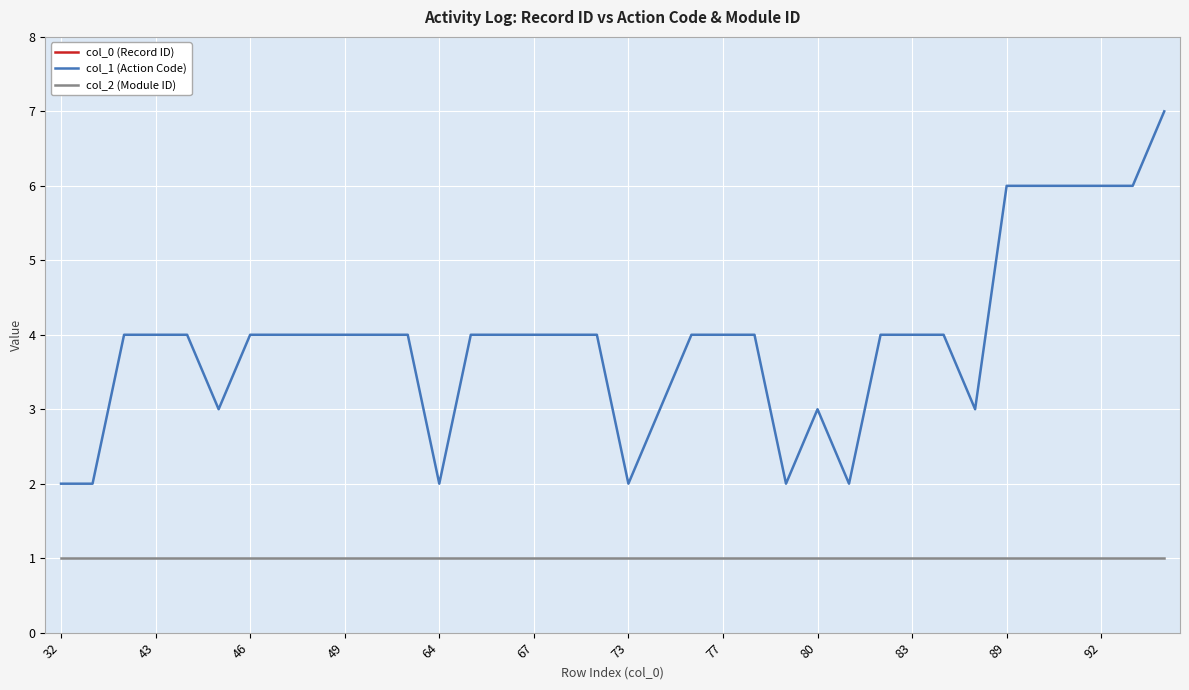

True or false: col_0 (Record ID) and col_1 (Action Code) cross at least once.

False